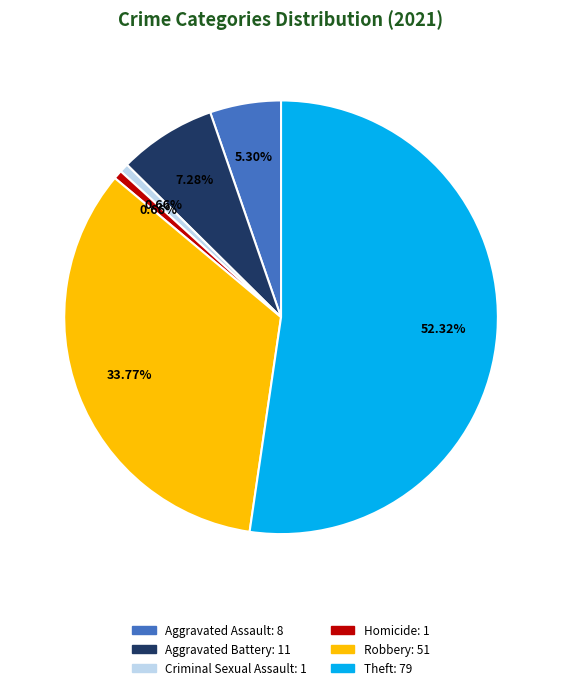

Is there a majority slice in this chart?

Yes